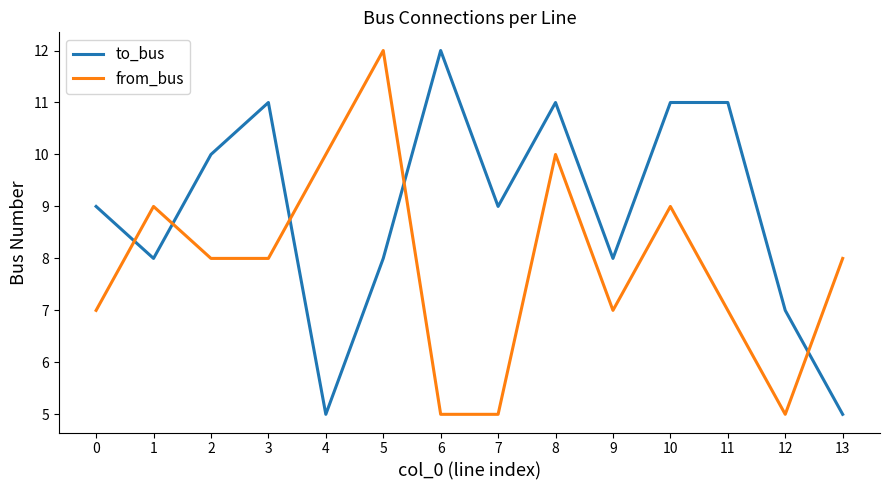

What is the difference between the maximum and minimum values in the to_bus series?

7